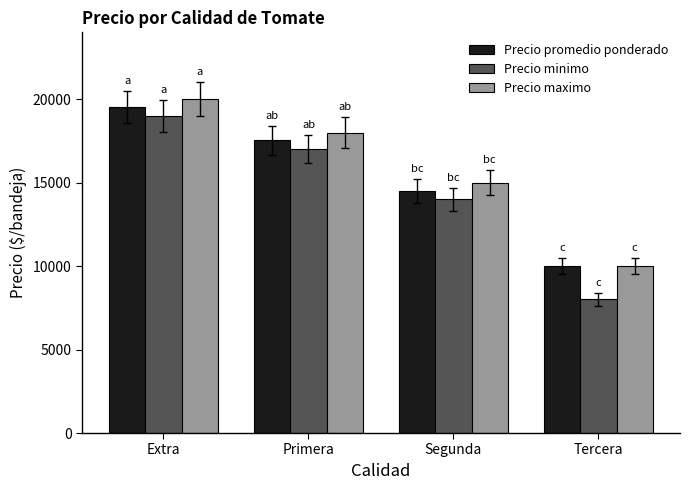

What are all the series names shown in the legend?

Precio promedio ponderado, Precio minimo, Precio maximo